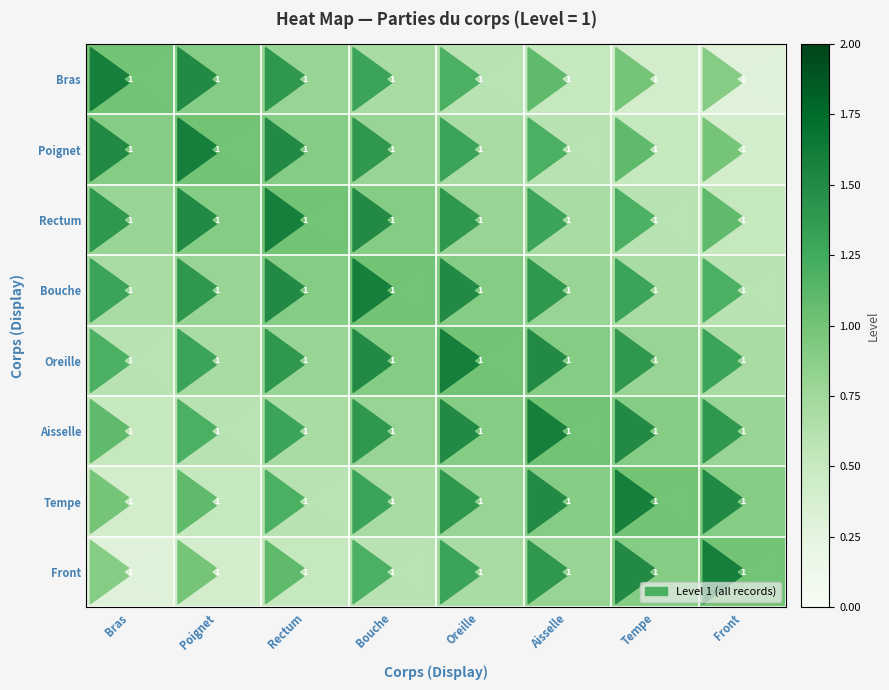

Is the value of Tempe at Tempe greater than the value of Poignet at Front?

Yes